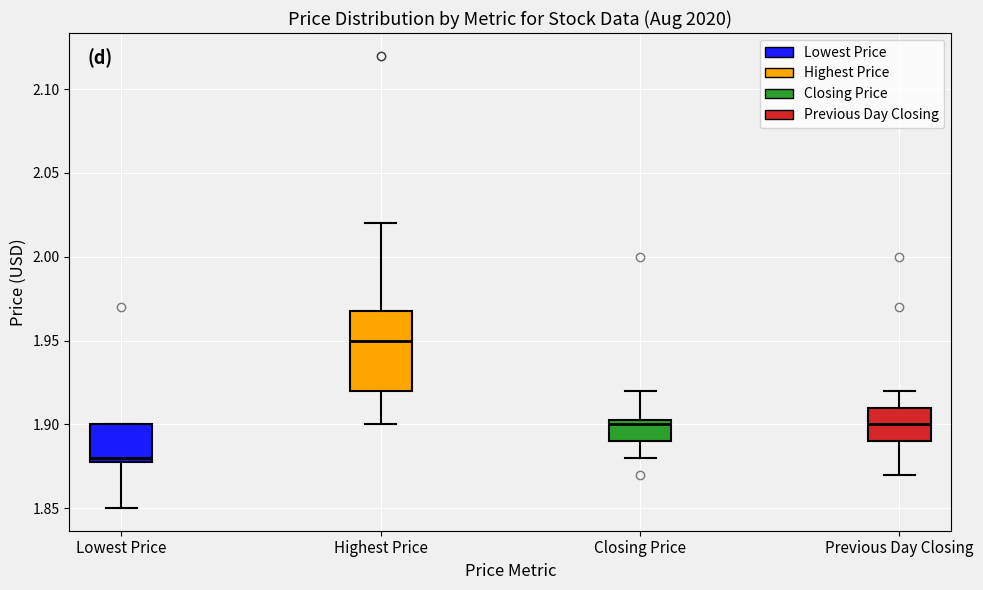

Comparing the boxes themselves (not the whiskers), which one is the tallest?

Highest Price